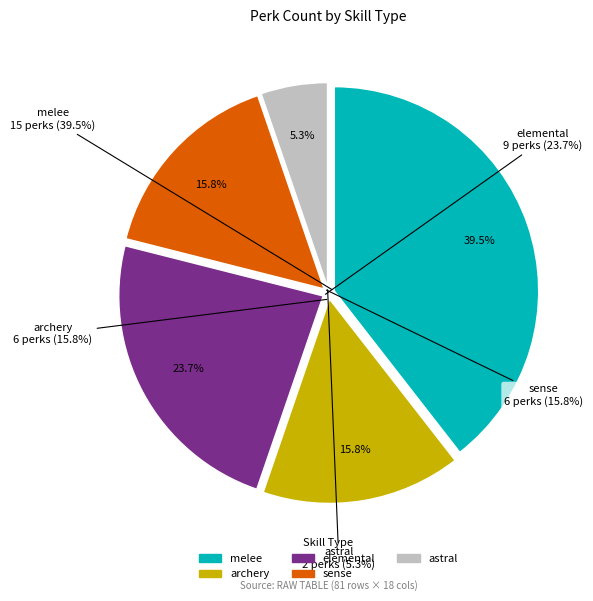

Which category has the biggest portion of the pie?

melee